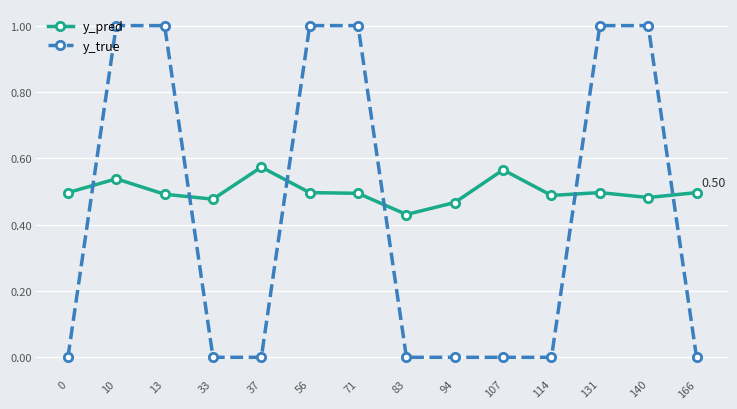

True or false: y_true and y_pred intersect in this chart.

True